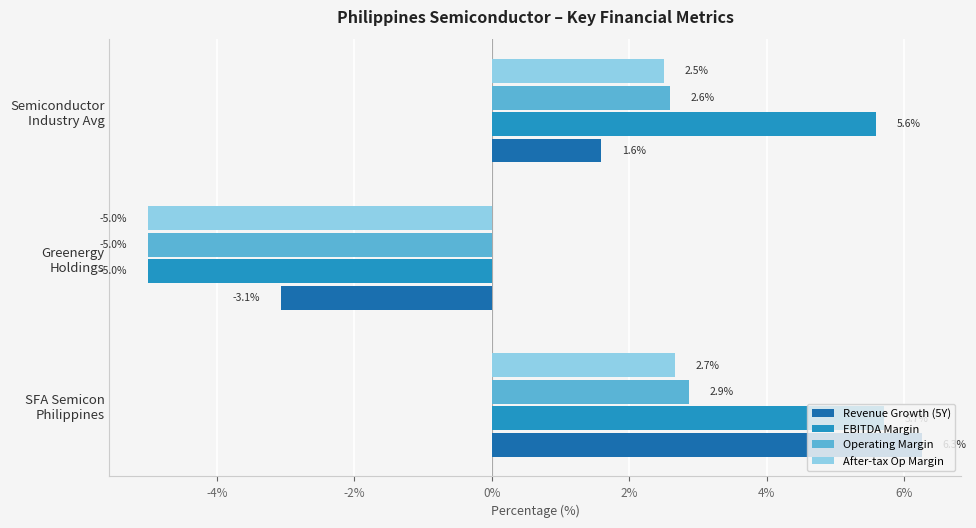

What is the minimum value shown in the chart?

-5.0